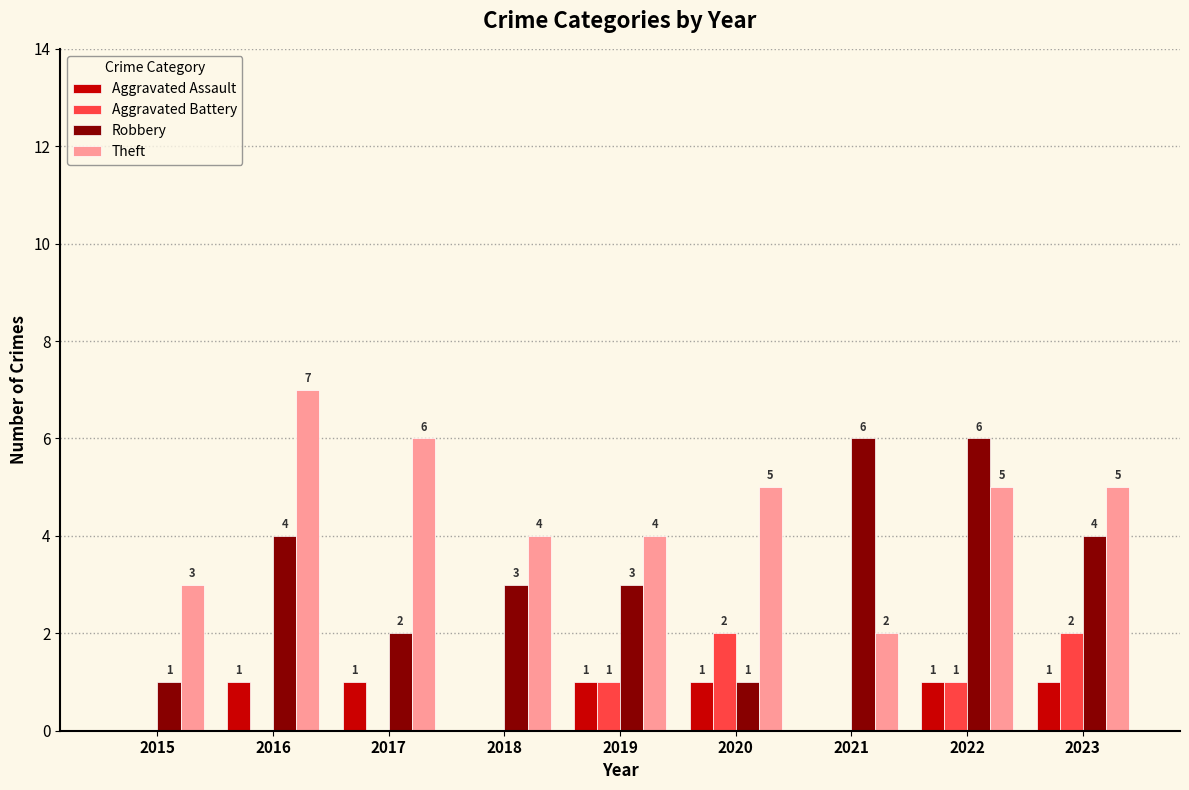

Is the value of Aggravated Battery at 2023 greater than the value of Aggravated Assault at 2020?

Yes